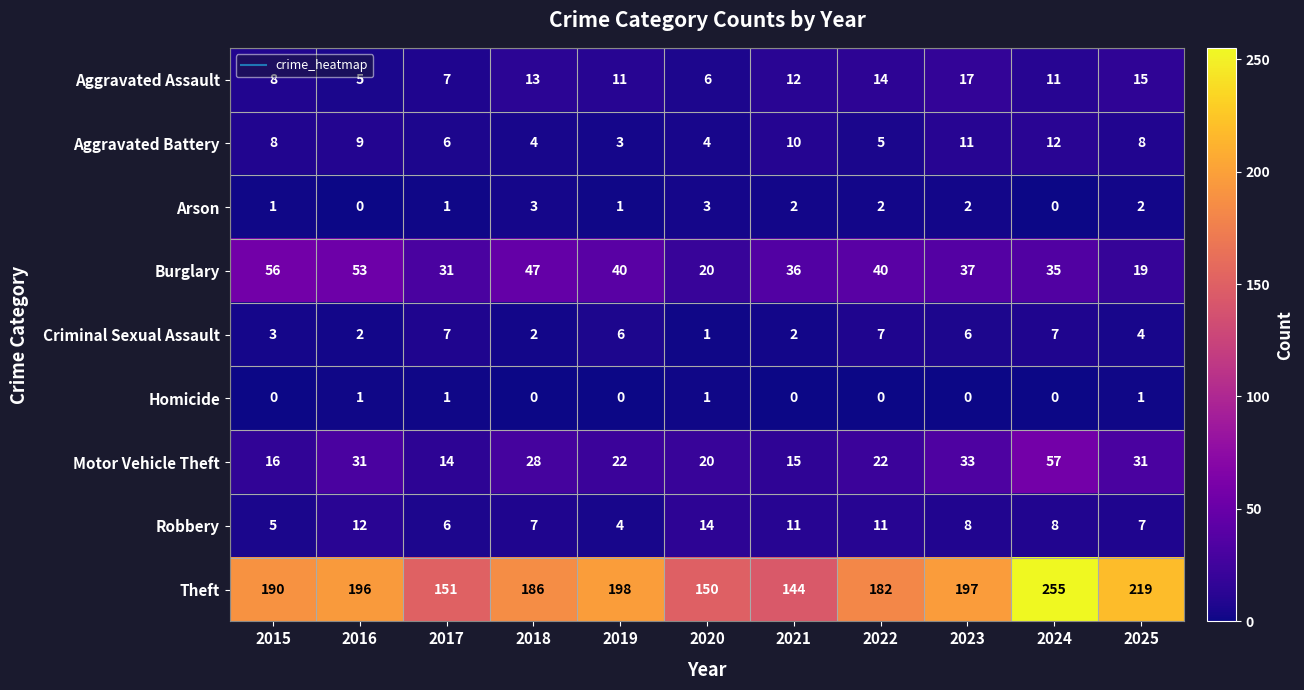

What is the difference between the highest and lowest values at 2024?

255